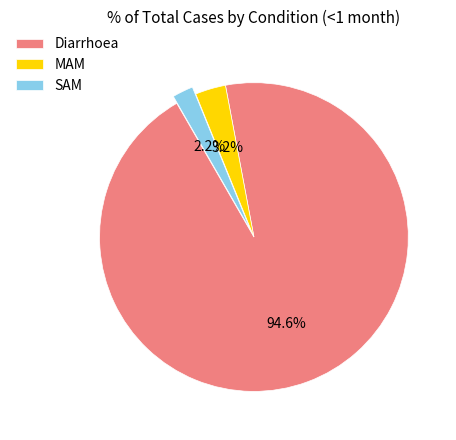

What is the total percentage of Diarrhoea and SAM?

96.8%